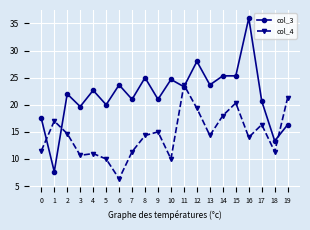

Which series has the largest range (max minus min)?

col_3